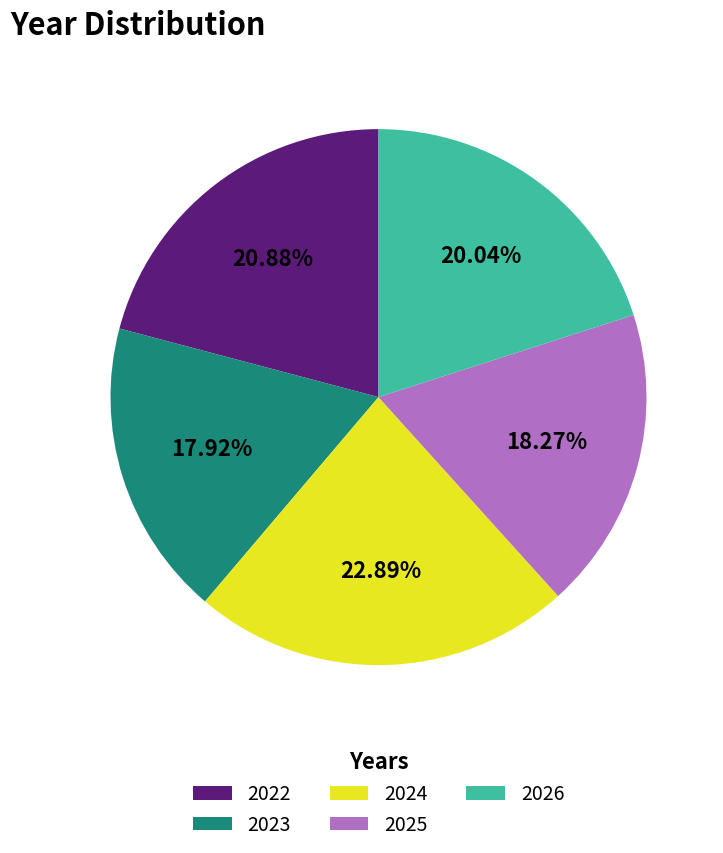

Does any single category account for the majority?

No